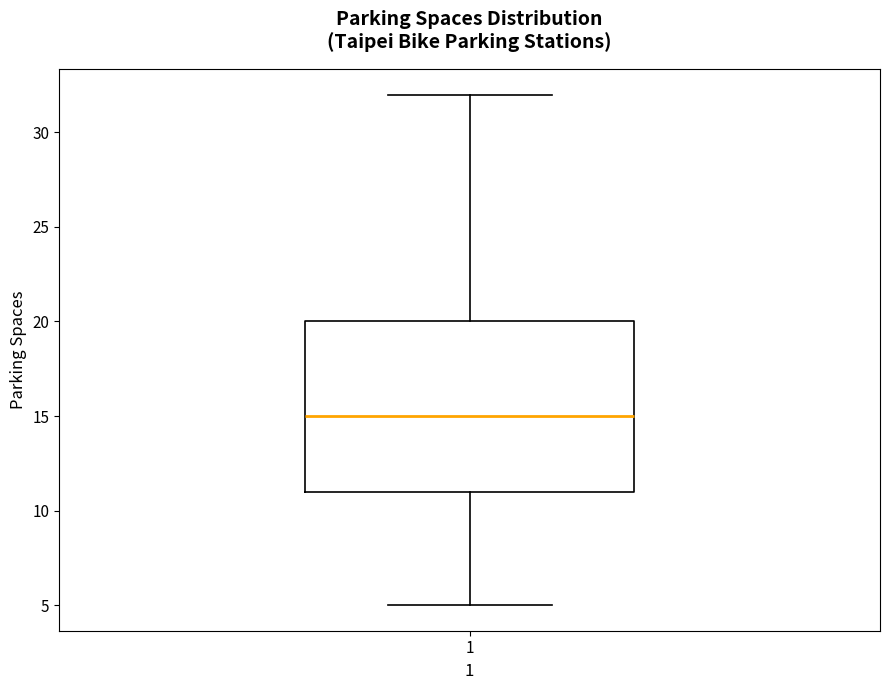

Read this box plot against the y-axis: the position of the median line, the range covered by the box, and the ends of both whiskers. The values are not printed on the chart, so give them approximately, as read against the axis.

median 15, box 11 to 20, whiskers 5 to 32